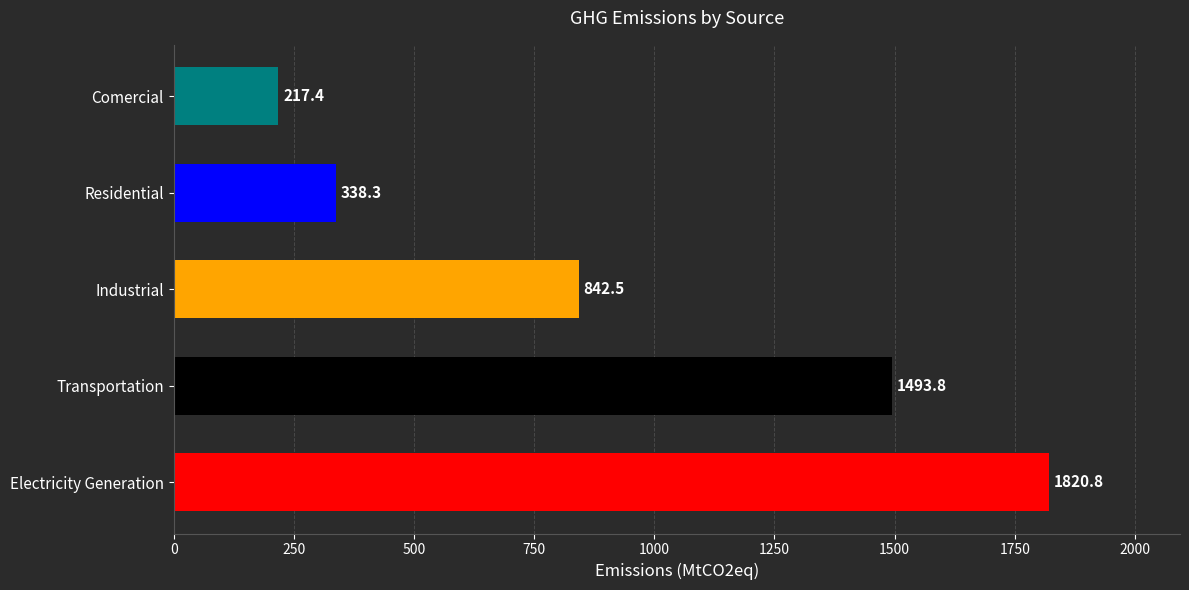

How many data points does each series have?

5